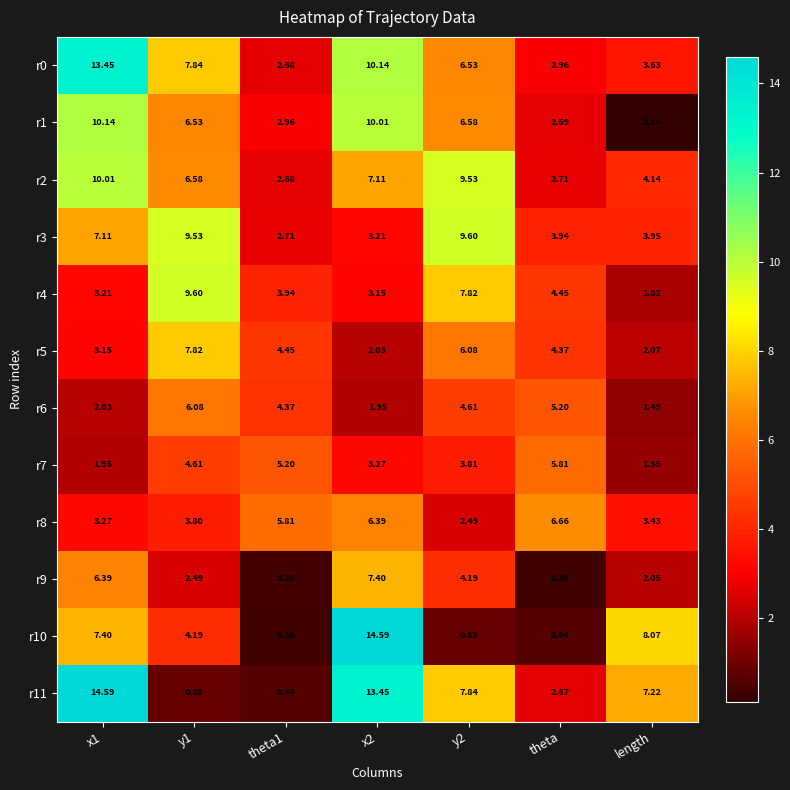

Where is r11 nearest to the value 7?

length